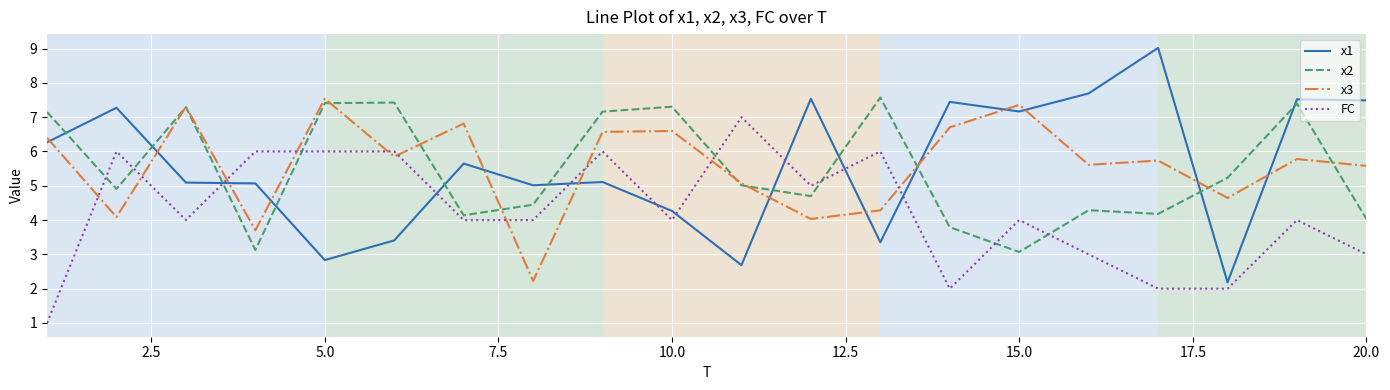

How many interior local valleys does the x2 series have?

6